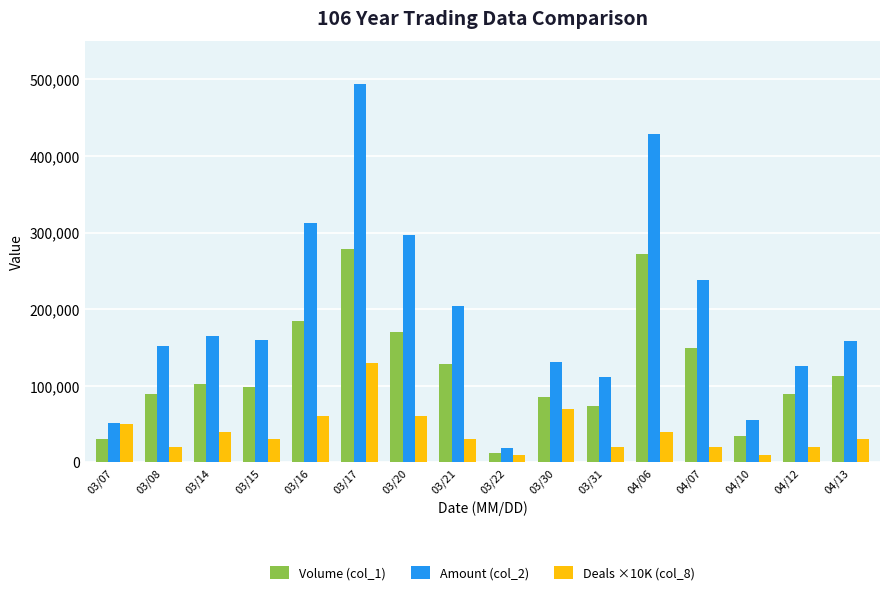

What is the label of the 16th bar from the left?

04/13